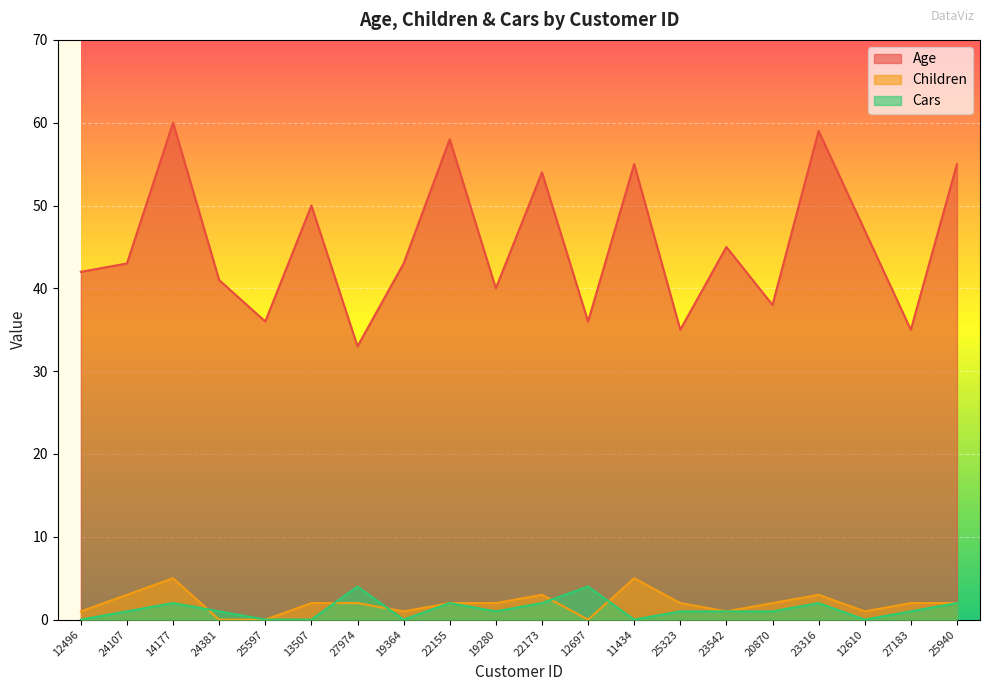

True or false: Children has a value of 4 at 13507.

False